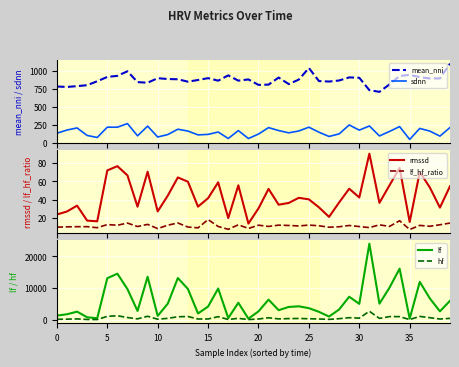

True or false: mean_nni and lf_hf_ratio intersect in this chart.

False